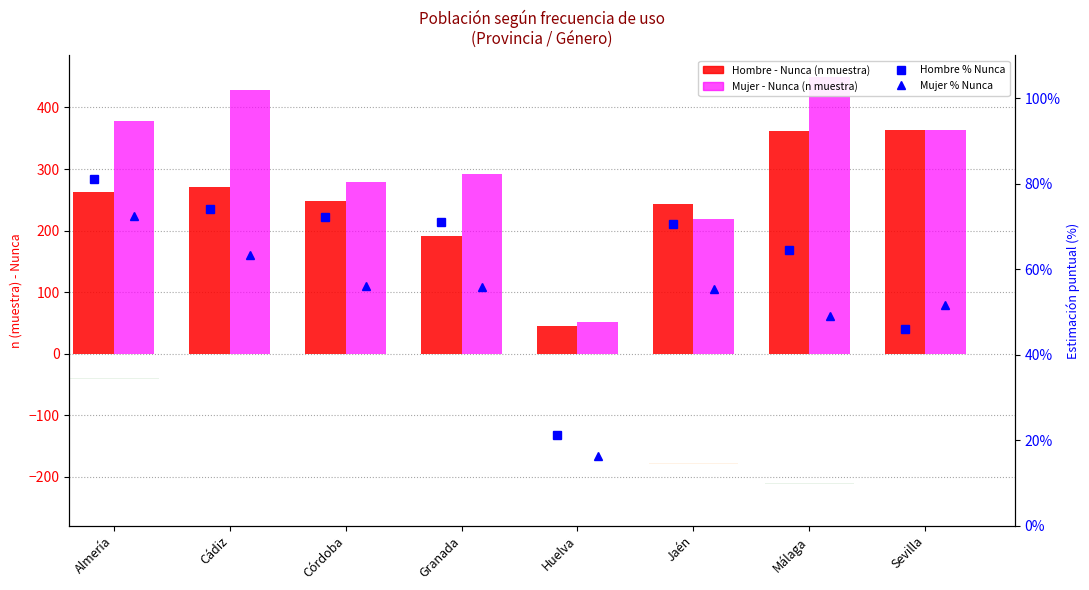

Where is Mujer % Nunca nearest to the value 44?

Málaga